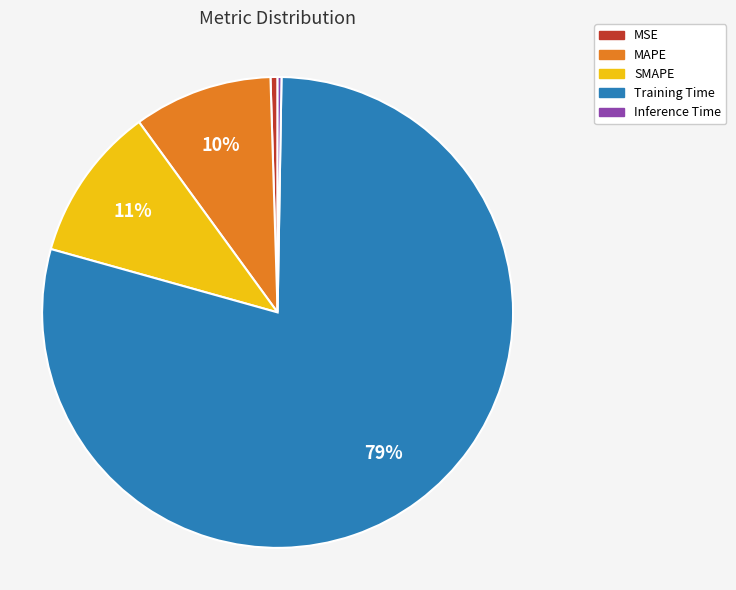

What is the largest slice in the pie chart?

Training Time